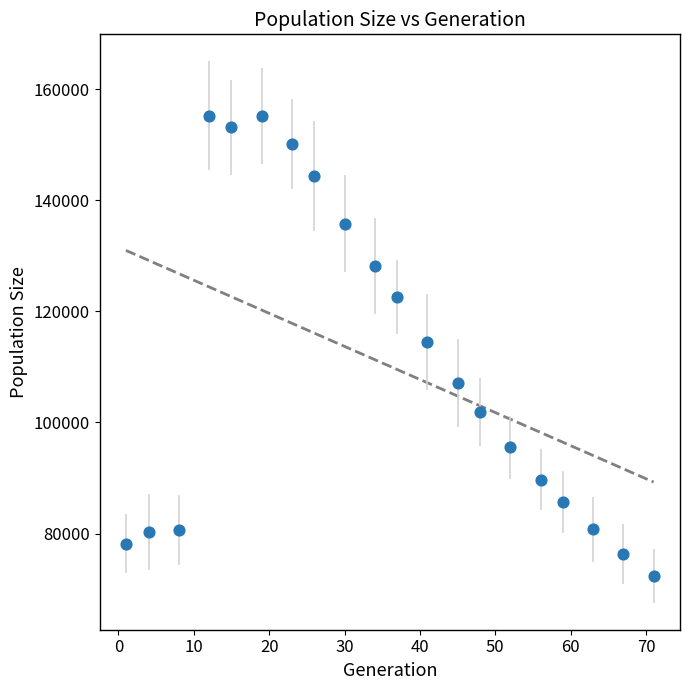

What is the range of Y values (max minus min)?

82870